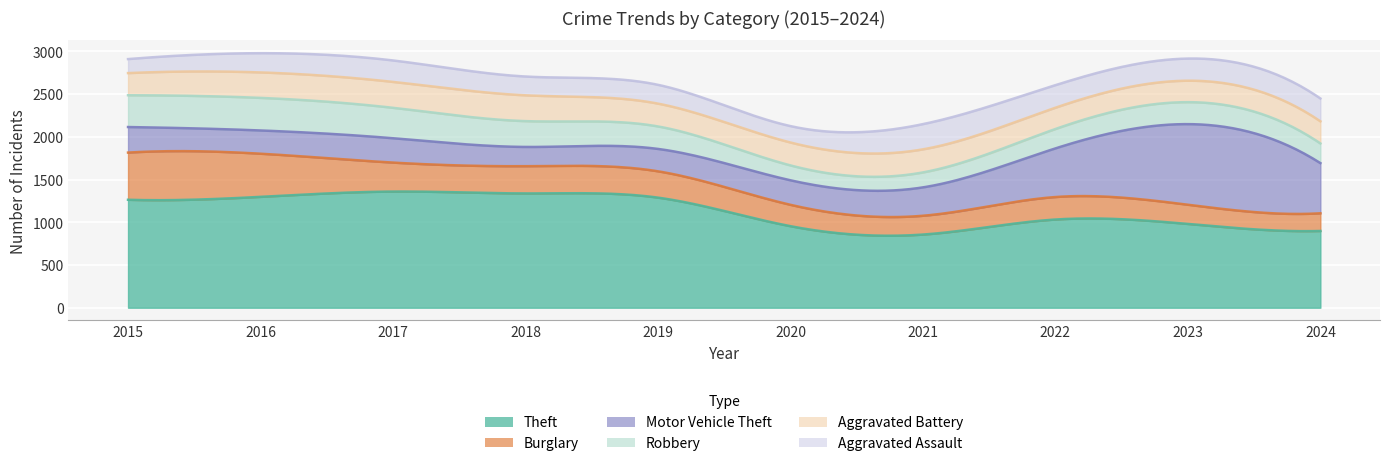

How many values in the Robbery series are below 263?

5